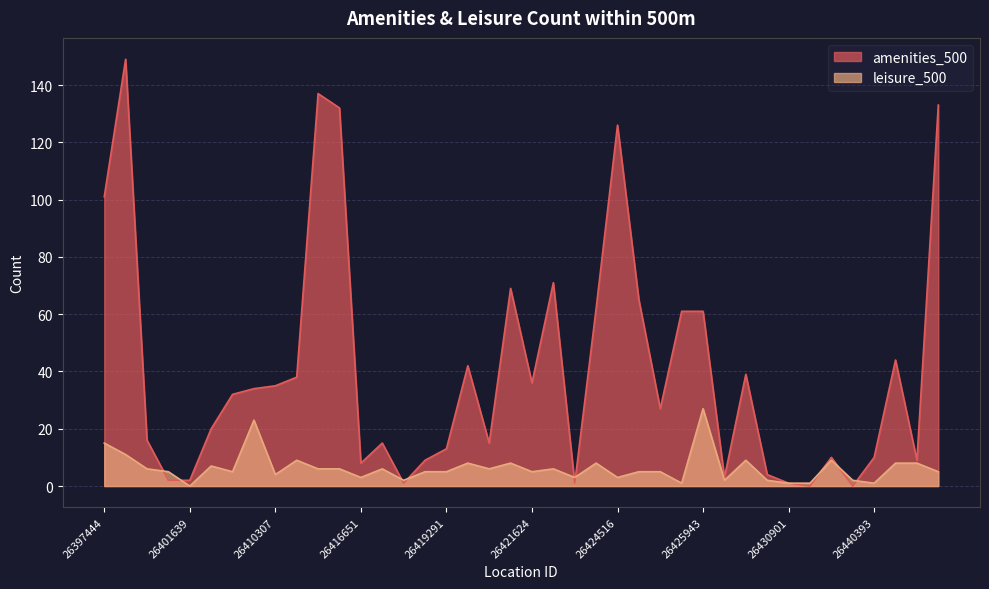

What are all the series names shown in the legend?

amenities_500, leisure_500